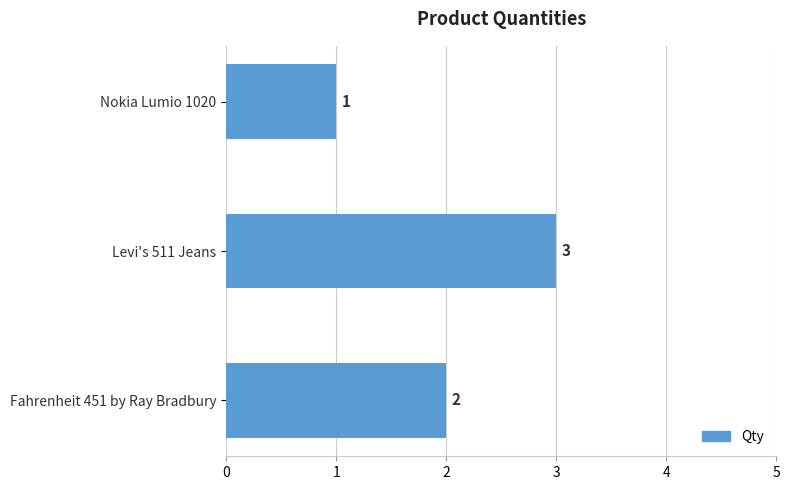

Reading top to bottom, what are all the values shown in this chart?

1	3	2